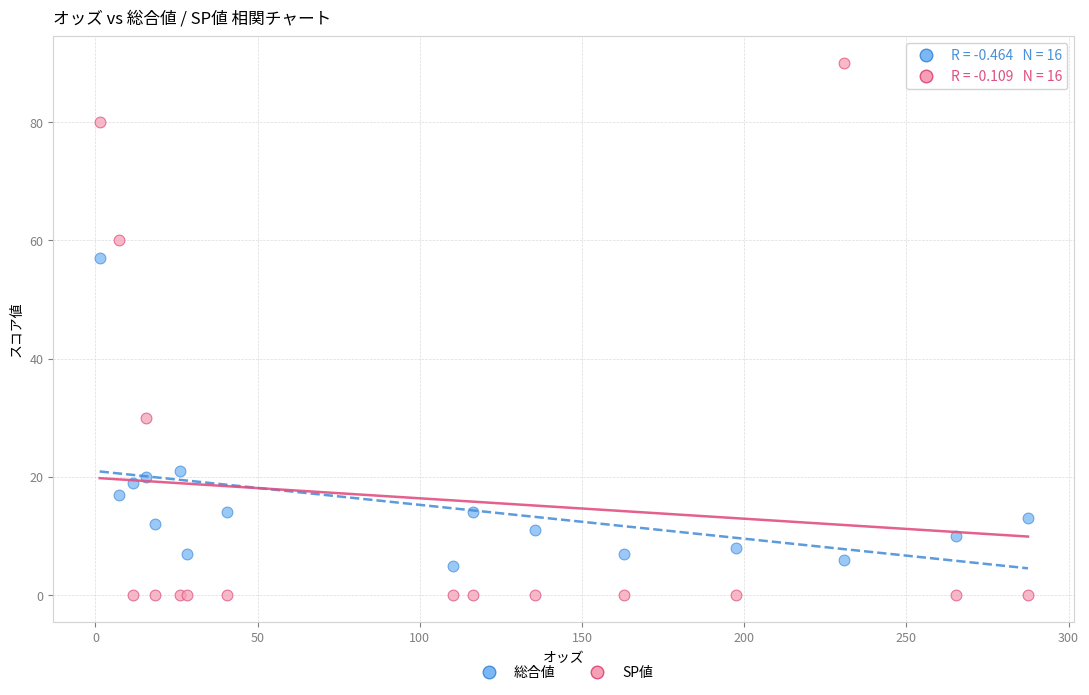

What are all the series names shown in the legend?

総合値, SP値